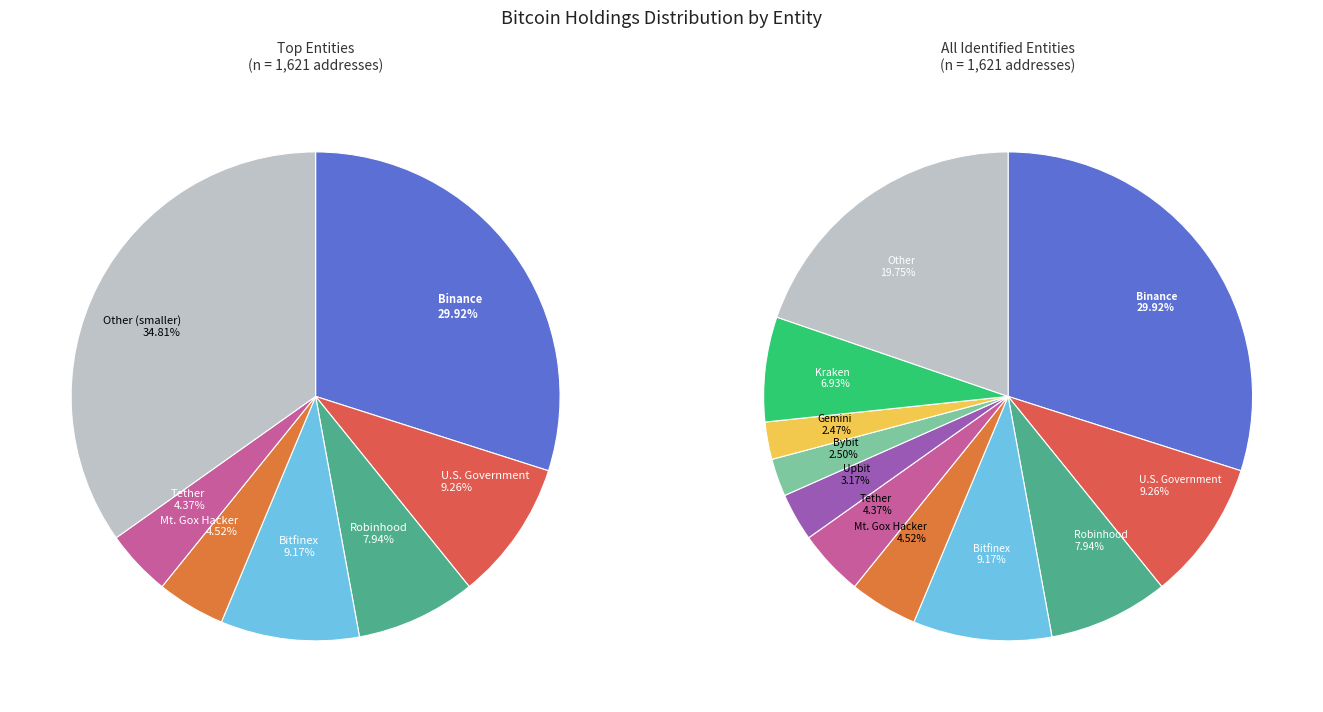

To the nearest percent, what is the difference between the Binance and Mt. Gox Hacker slice percentages?

25%